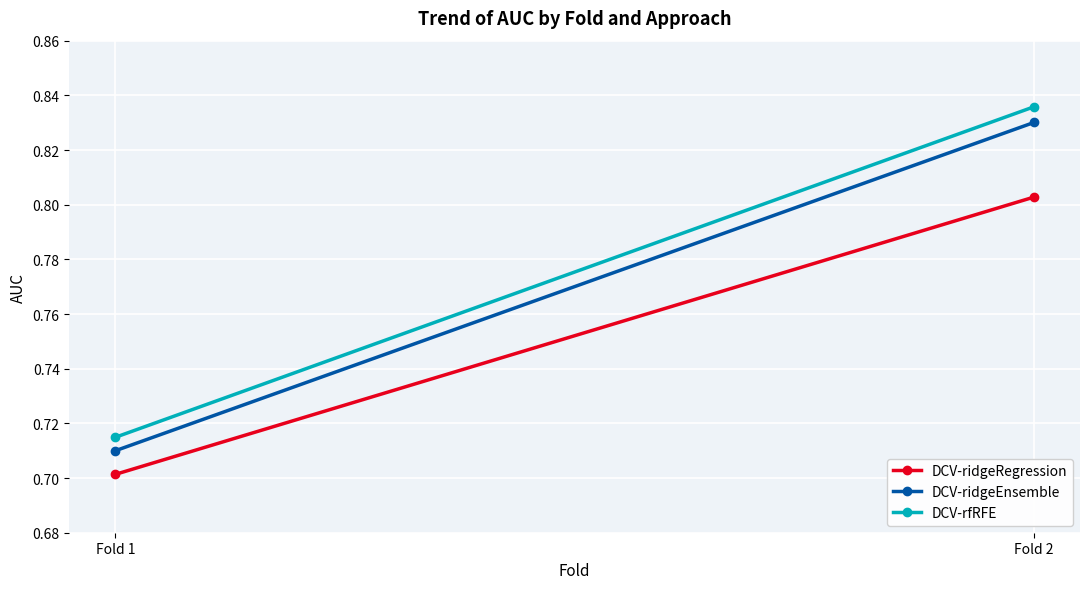

Reading right to left, what are all the values shown in this chart?

DCV-ridgeRegression: Fold 2=0.8	Fold 1=0.7
DCV-ridgeEnsemble: Fold 2=0.8	Fold 1=0.7
DCV-rfRFE: Fold 2=0.8	Fold 1=0.7